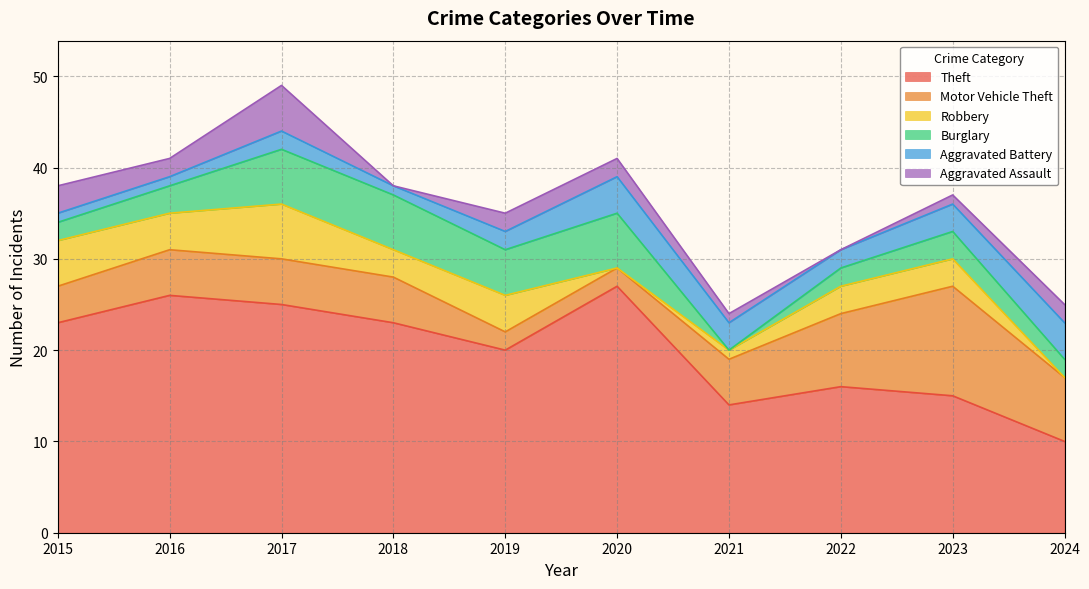

How many values in the Burglary series exceed 3?

4